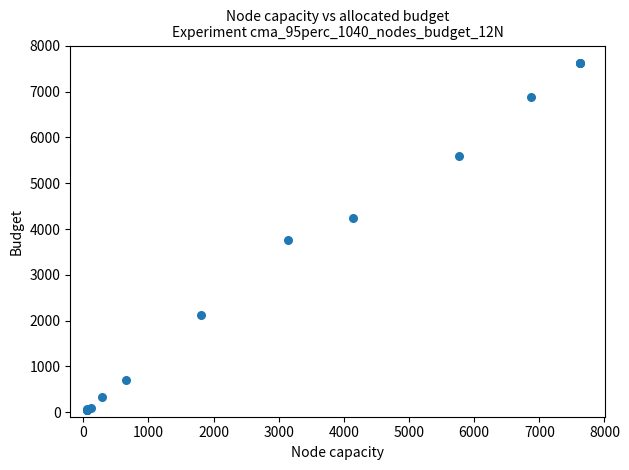

What Y value in the scatter plot is closest to 3838?

3755.9